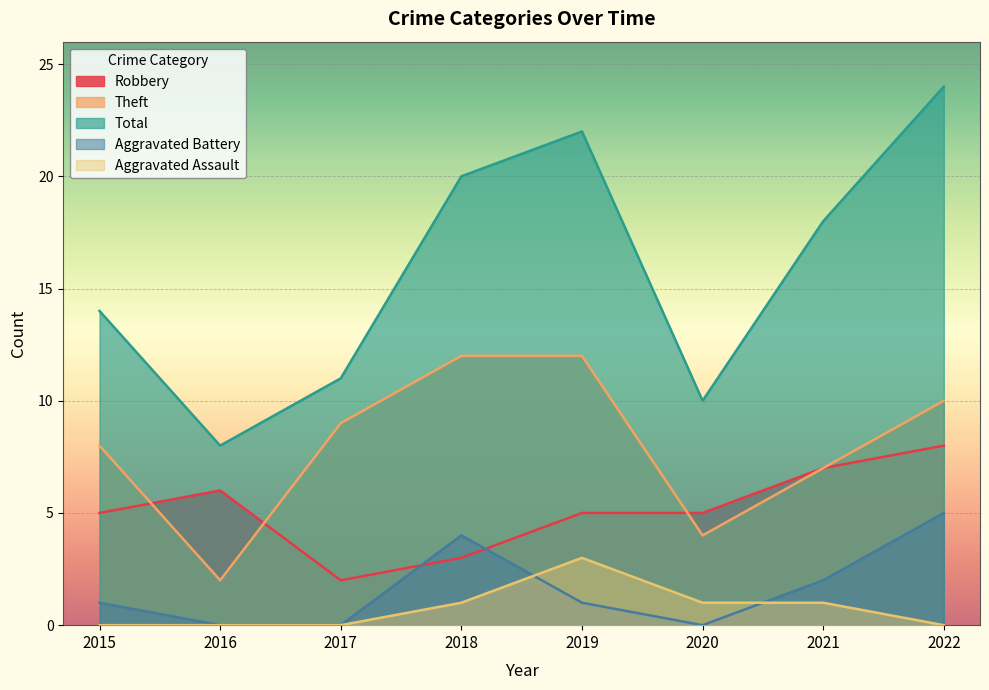

What is the sum of all Theft values?

64